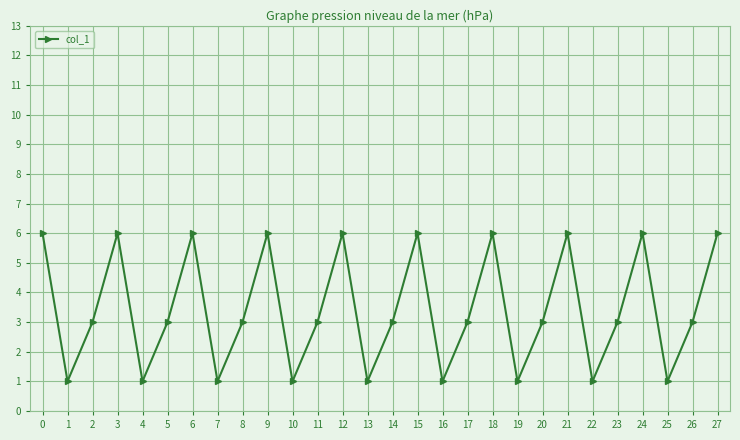

Approximately how many times larger is the value at 0 compared to 20?

2.0